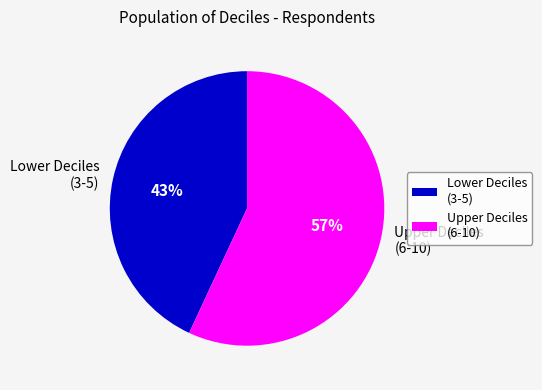

Combined, do Upper Deciles (6-10) and Lower Deciles (3-5) account for over 50%?

Yes